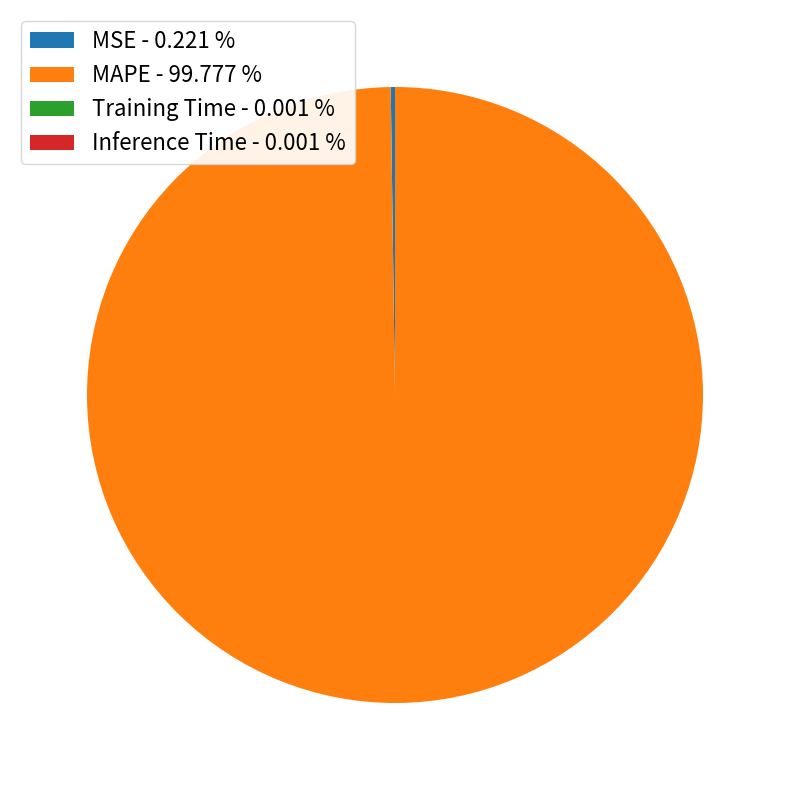

Is MAPE - 99.777 % the majority of the pie?

Yes